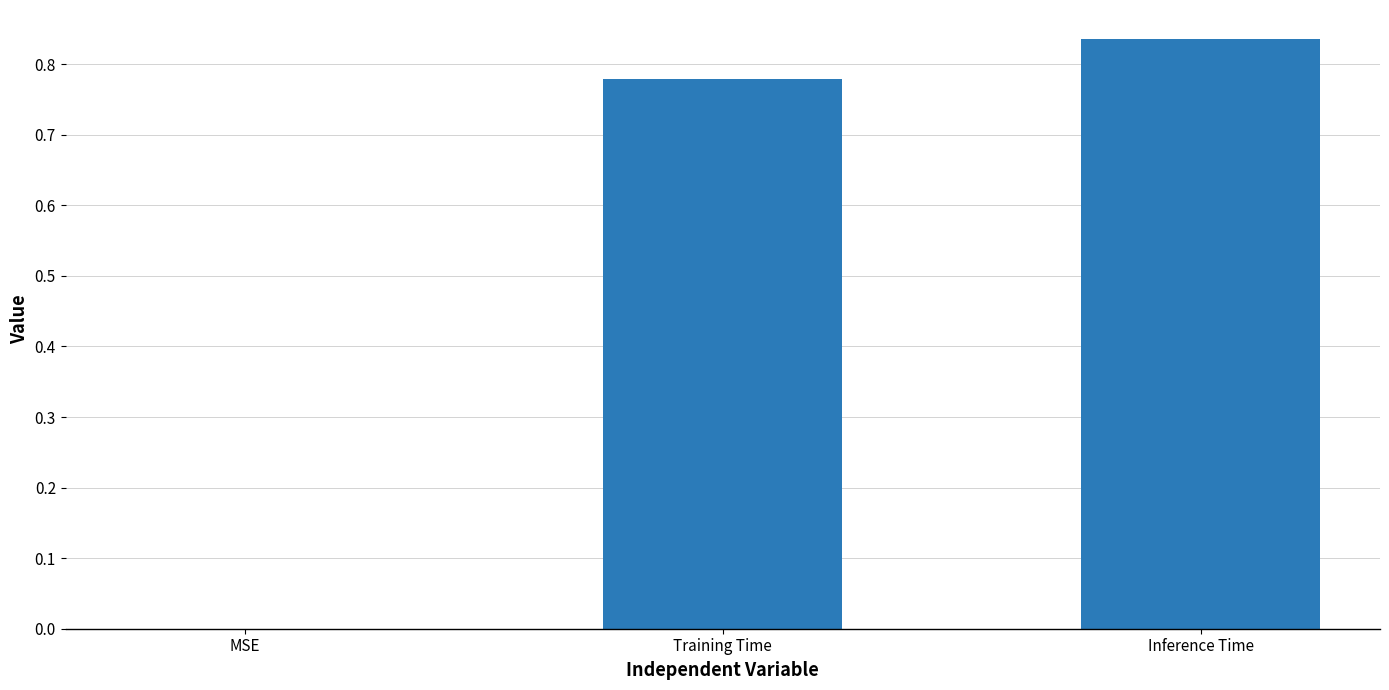

Which label corresponds to the largest value in the chart?

Inference Time